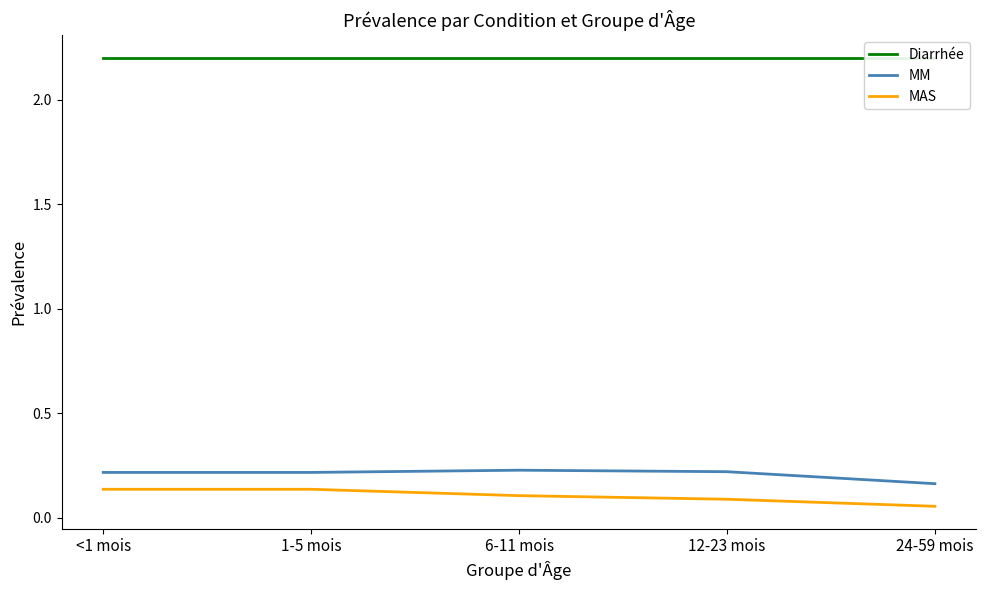

The MAS series shows 0.1 at <1 mois. True or false?

True